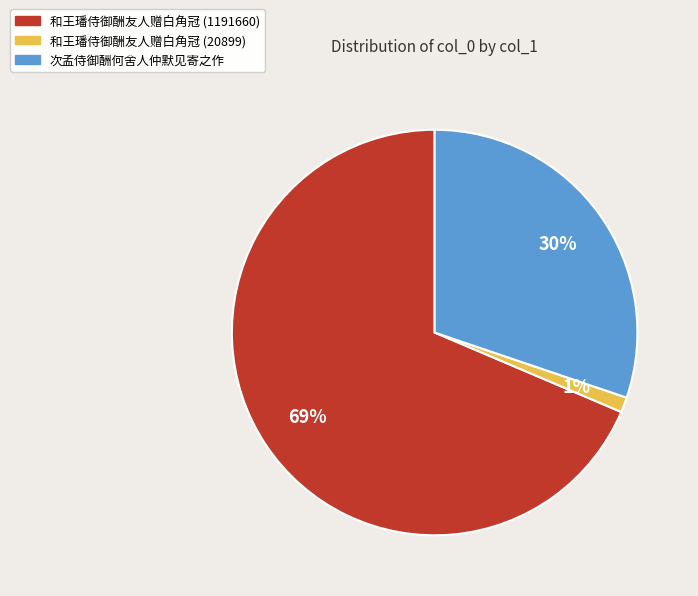

Count the number of slices in the pie.

3